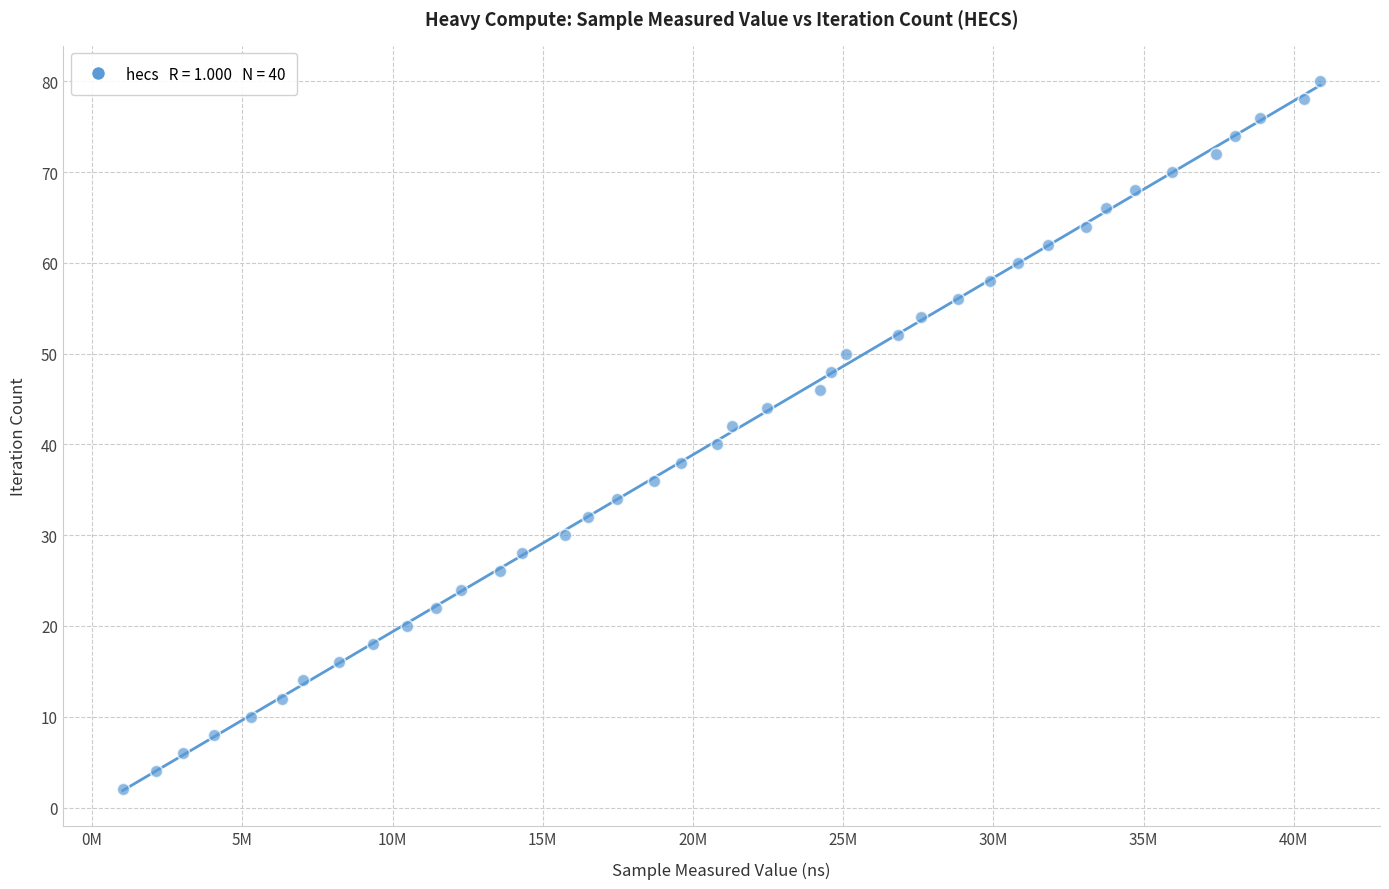

What is the range of Y values (max minus min)?

78